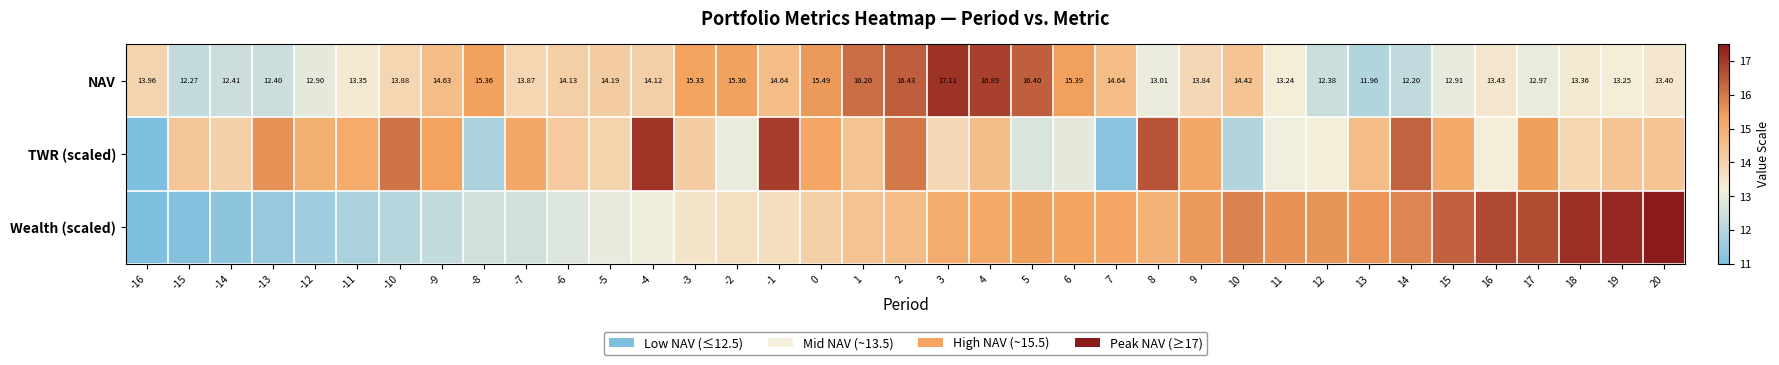

What is the minimum value shown in the chart?

10.9